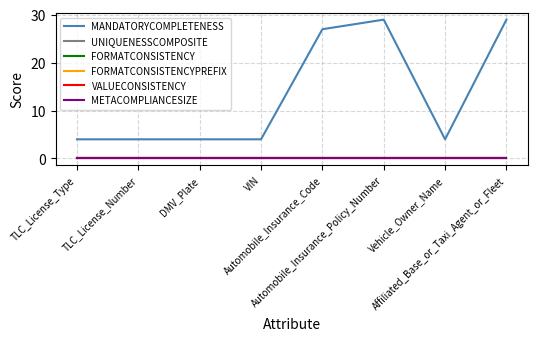

Which series changed the most between TLC_License_Number and VIN?

MANDATORYCOMPLETENESS